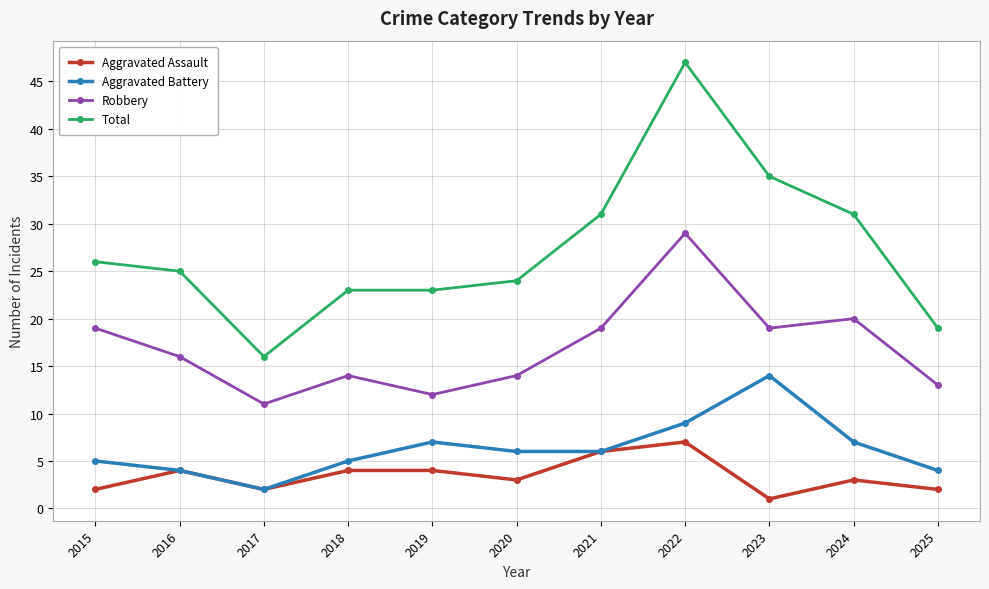

At which category does Aggravated Assault reach its first local peak?

2016